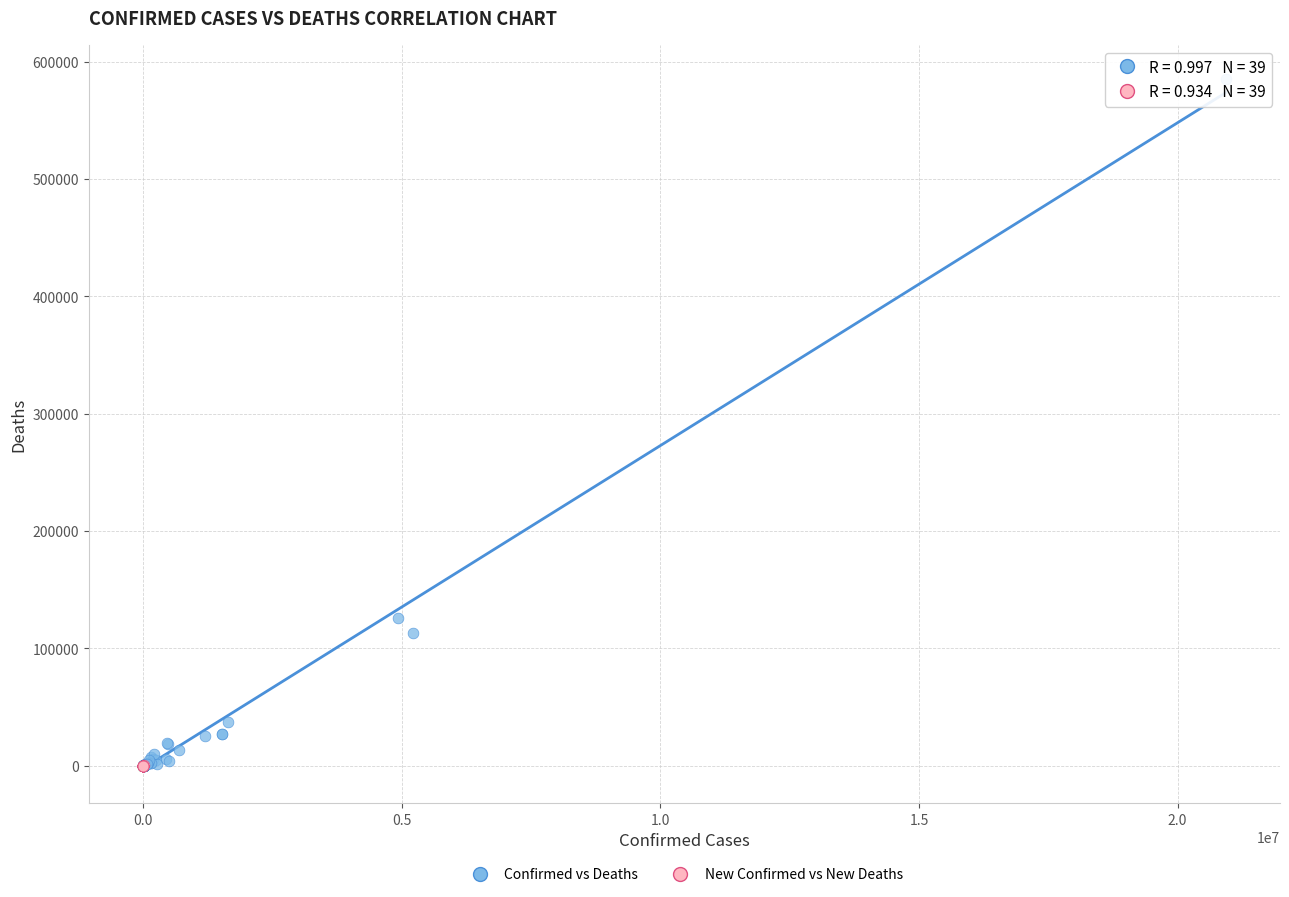

Which series has the widest spread of Y values?

Confirmed vs Deaths